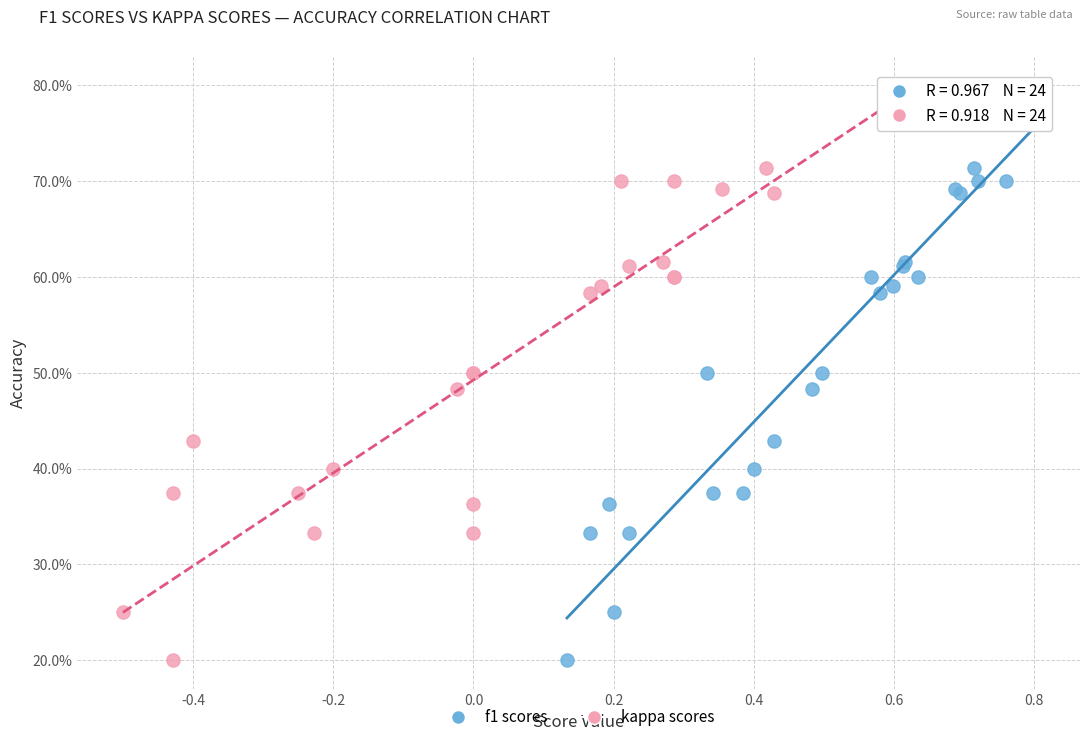

What are all the series names shown in the legend?

f1 scores, kappa scores